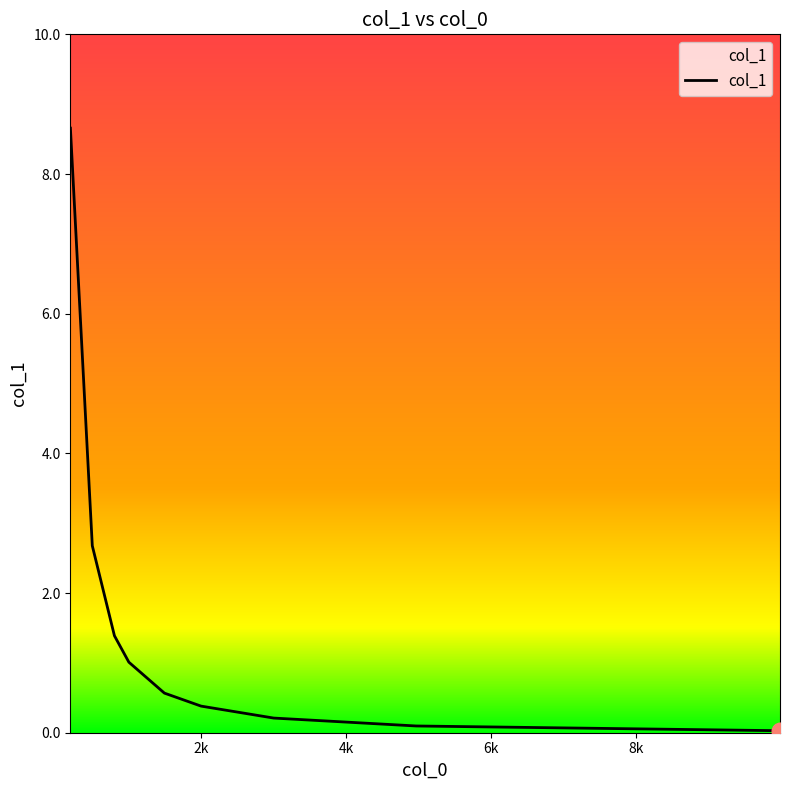

Count the number of categories in the chart.

9